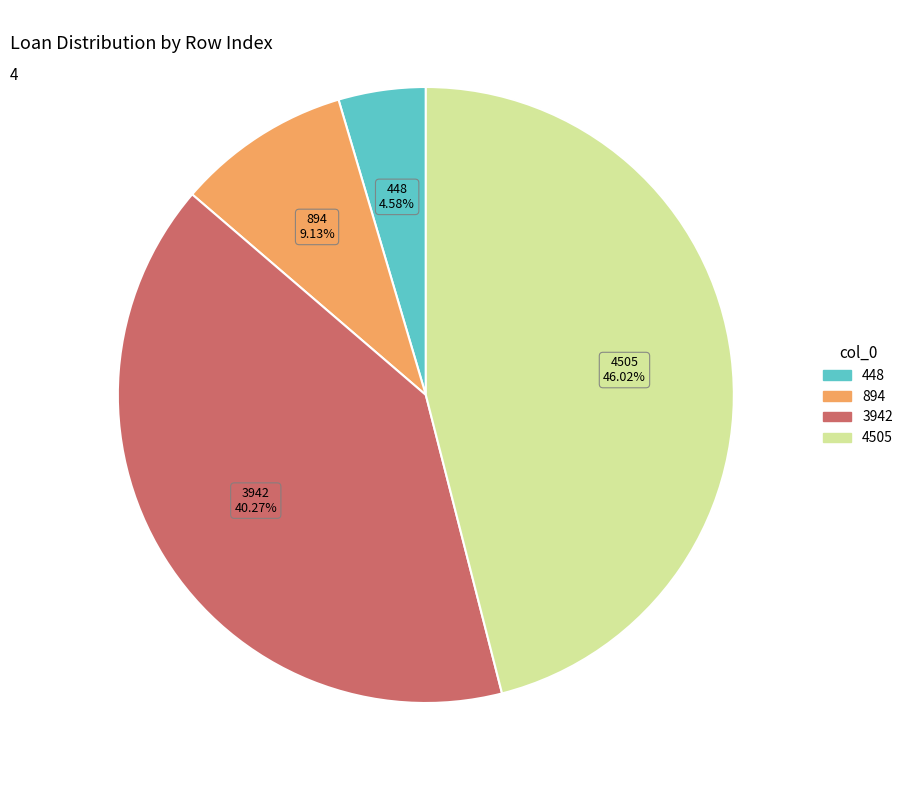

How many segments does this pie chart have?

4